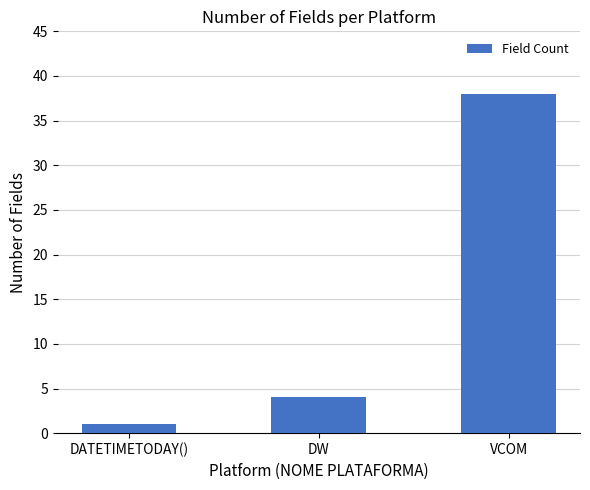

Reading left to right, list all the values displayed in this chart.

1	4	38